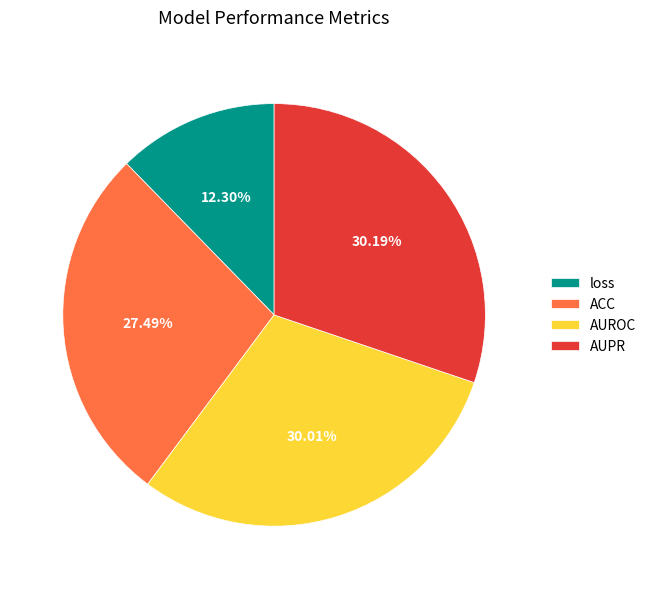

To the nearest percent, what percentage of the pie is AUPR?

30%